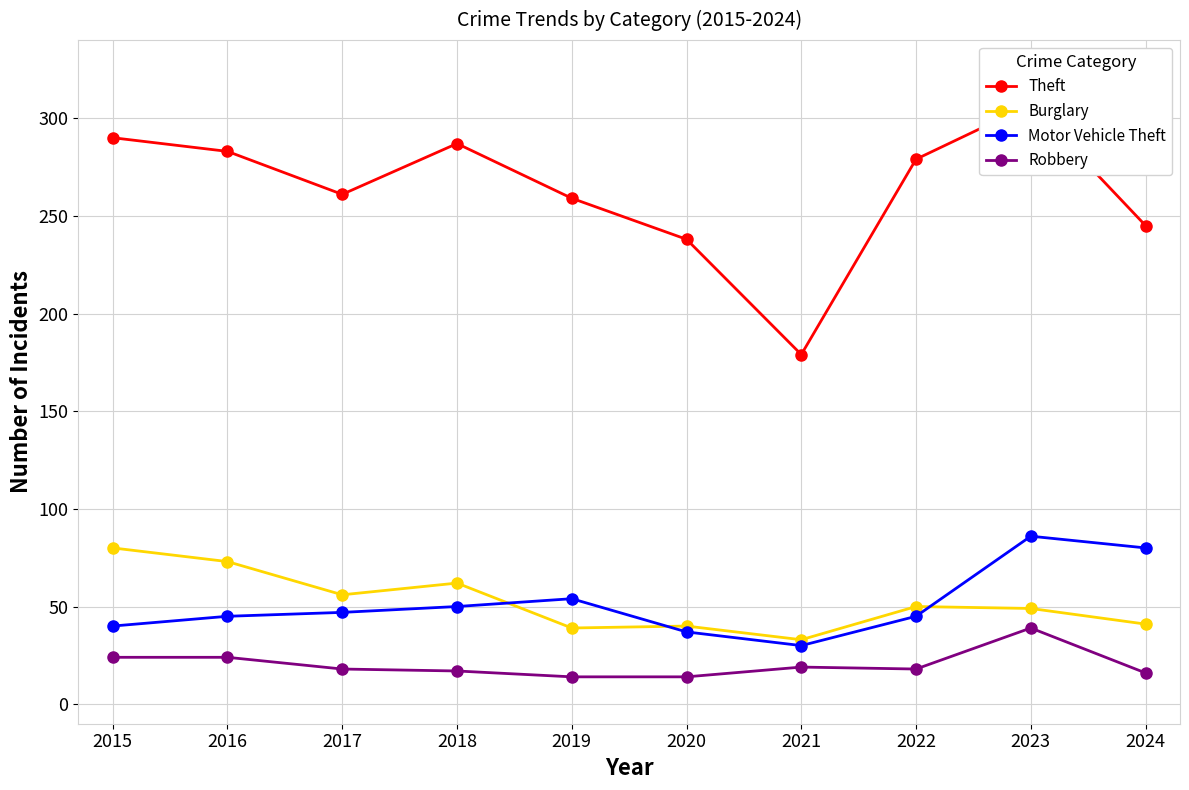

Is the value of Motor Vehicle Theft at 2021 greater than the value of Burglary at 2018?

No